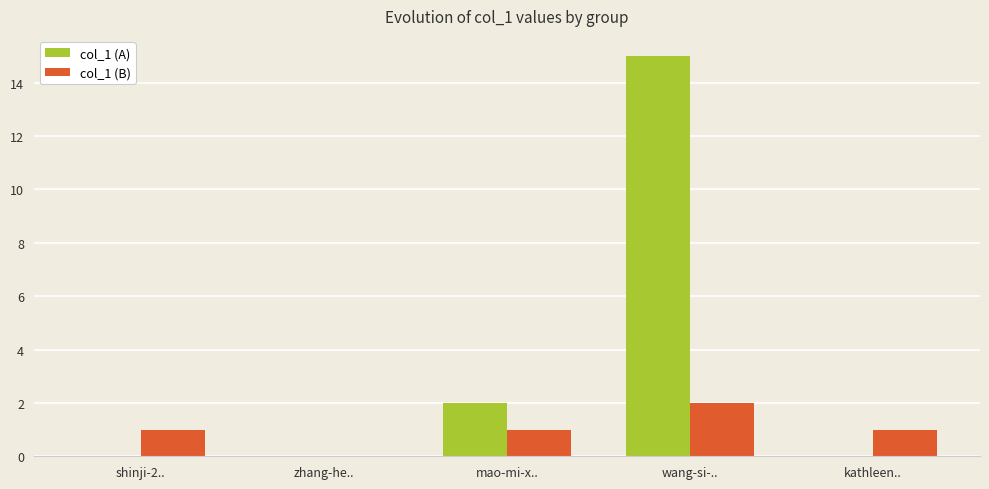

Which series changed the most between shinji-2.. and mao-mi-x..?

col_1 (A)